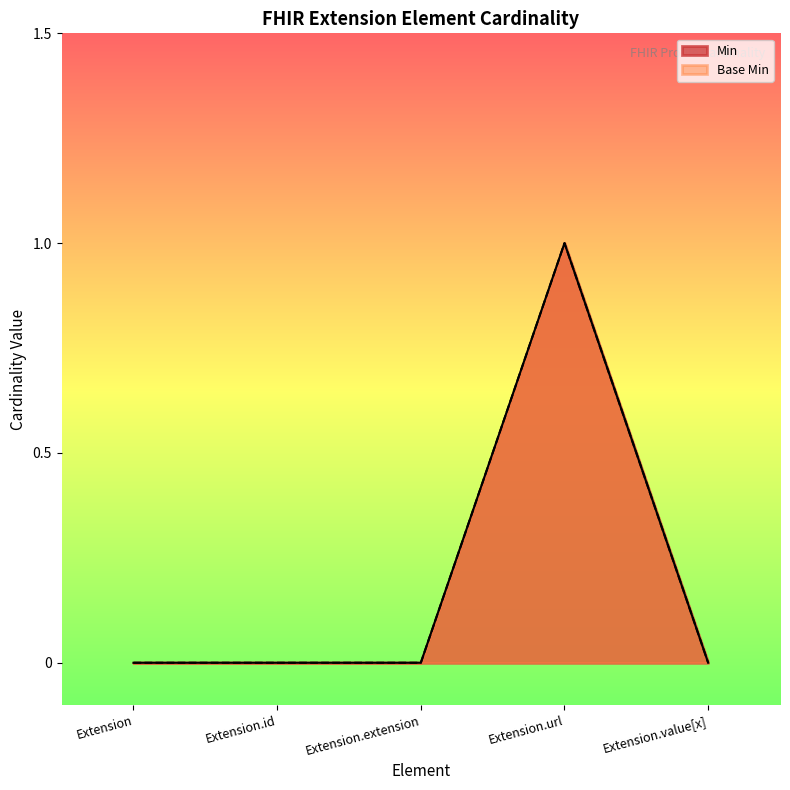

Which has a higher value, Extension or Extension.id?

Extension